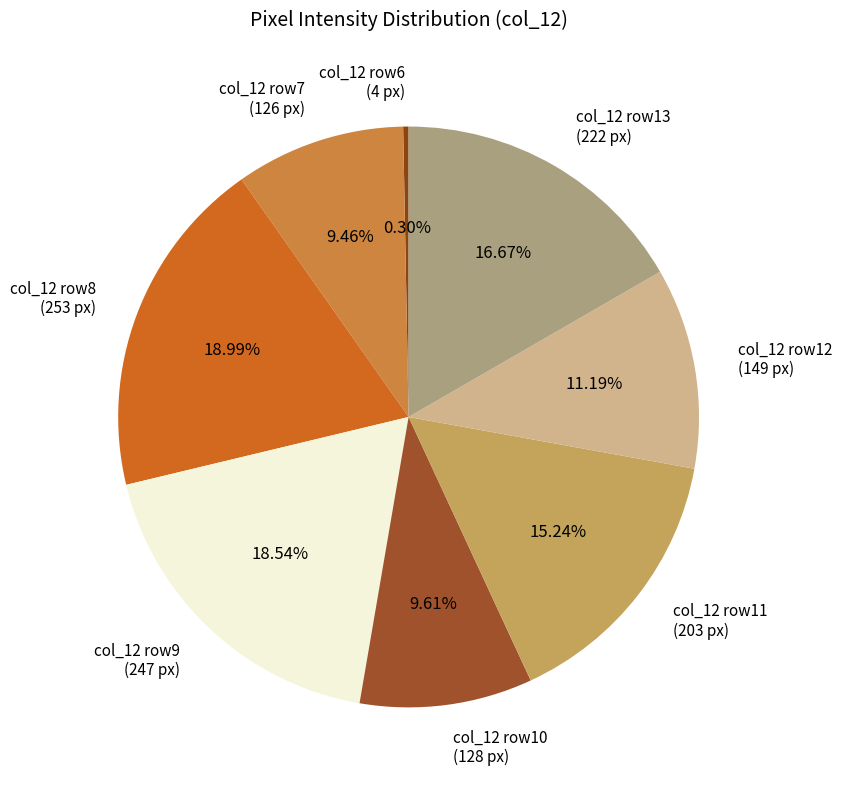

Do col_12 row7 (126 px) and col_12 row13 (222 px) together represent more than half of the pie?

No